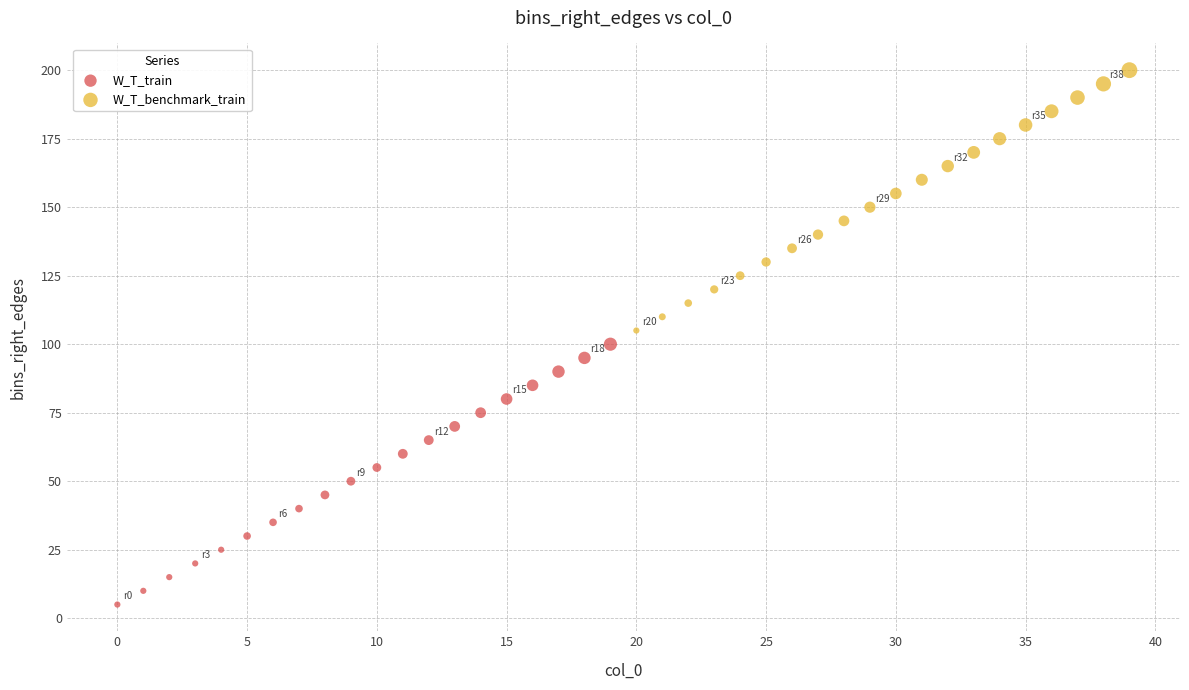

Which series contains the highest Y value?

W_T_benchmark_train